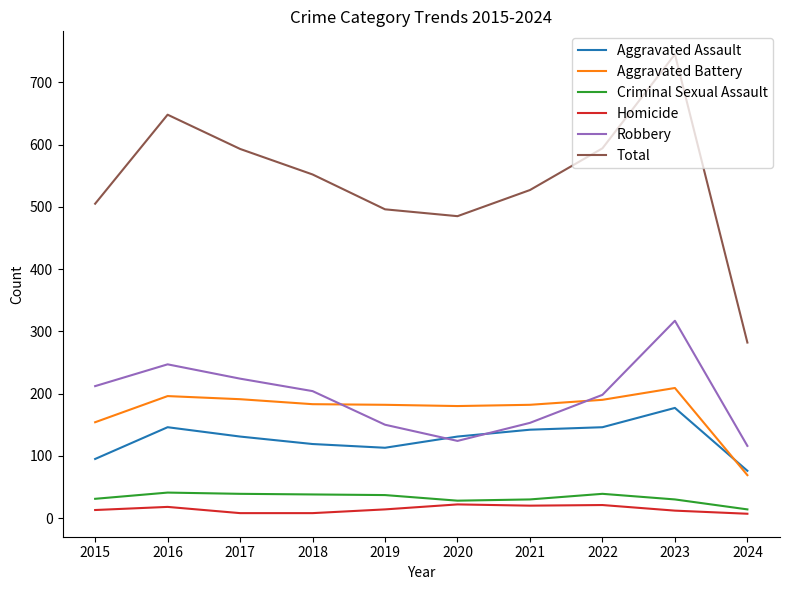

What is the difference between the Aggravated Assault values at 2019 and 2016?

33